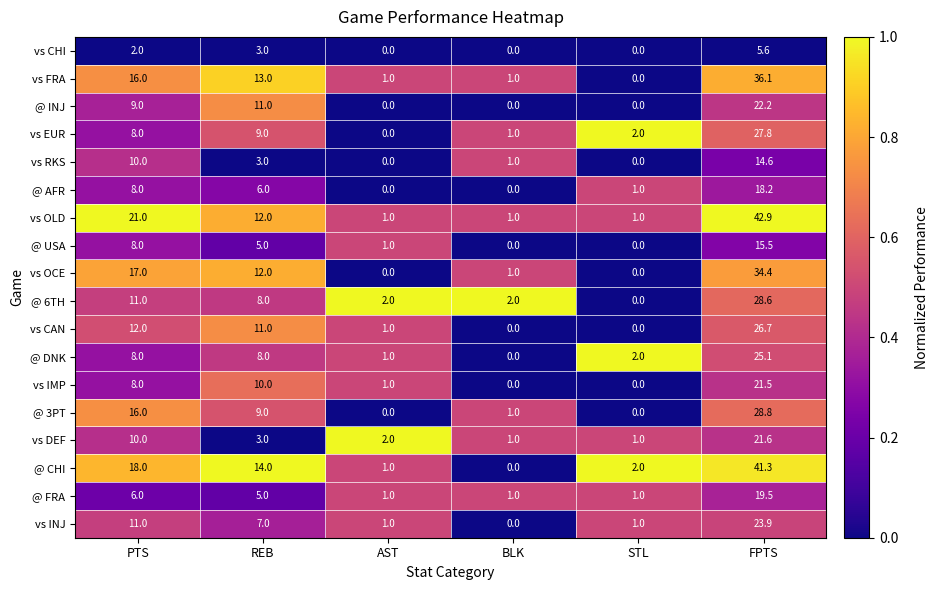

The value of @ DNK at BLK is 9.5. True or false?

False